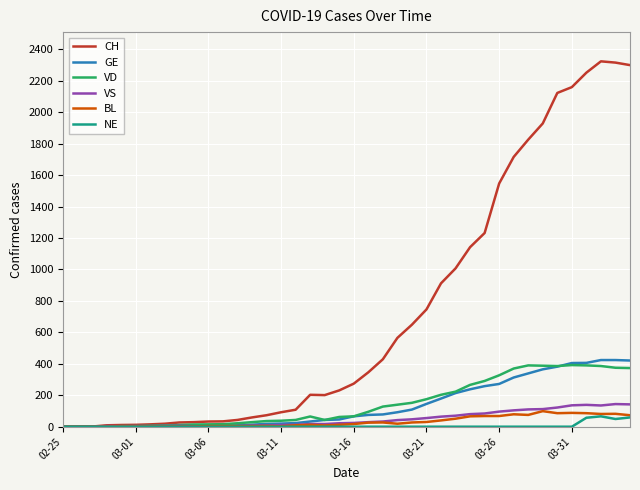

What is the highest value of the GE series?

424